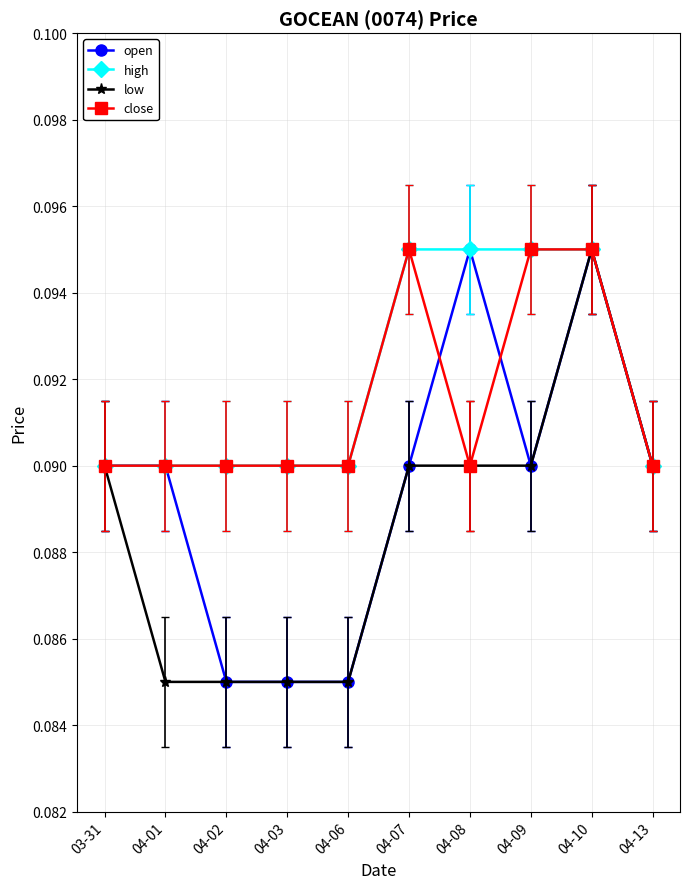

What position from the right is 04-08?

4